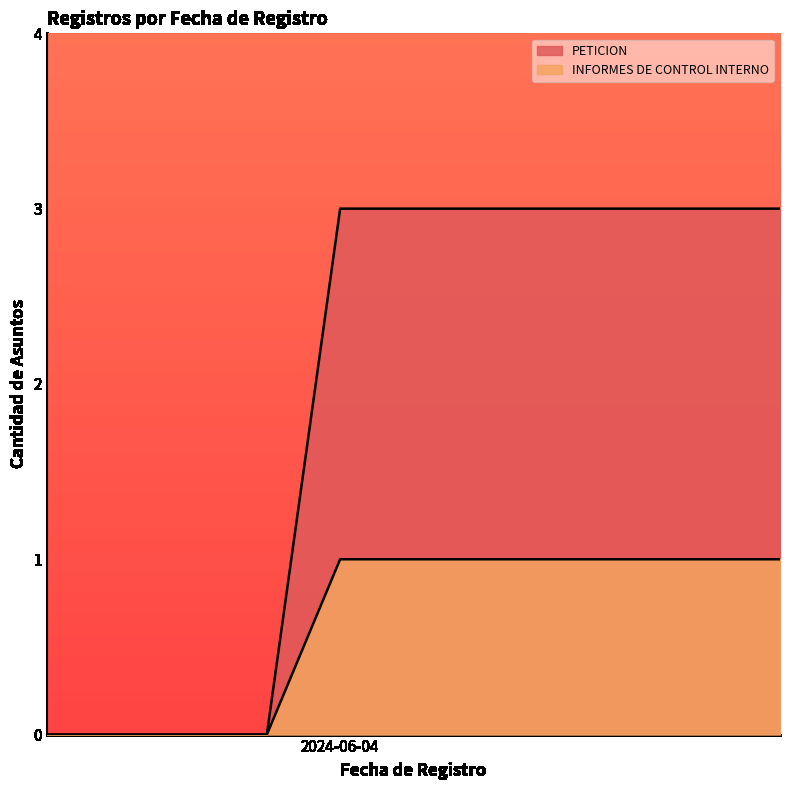

What is the difference between the maximum and minimum values?

2